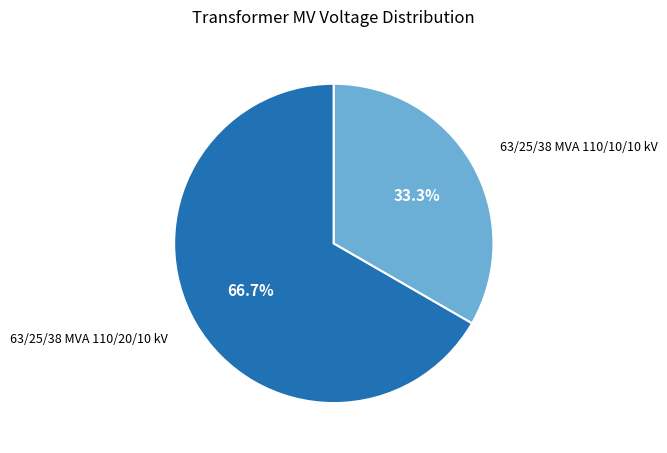

Which slice is the largest?

63/25/38 MVA 110/20/10 kV